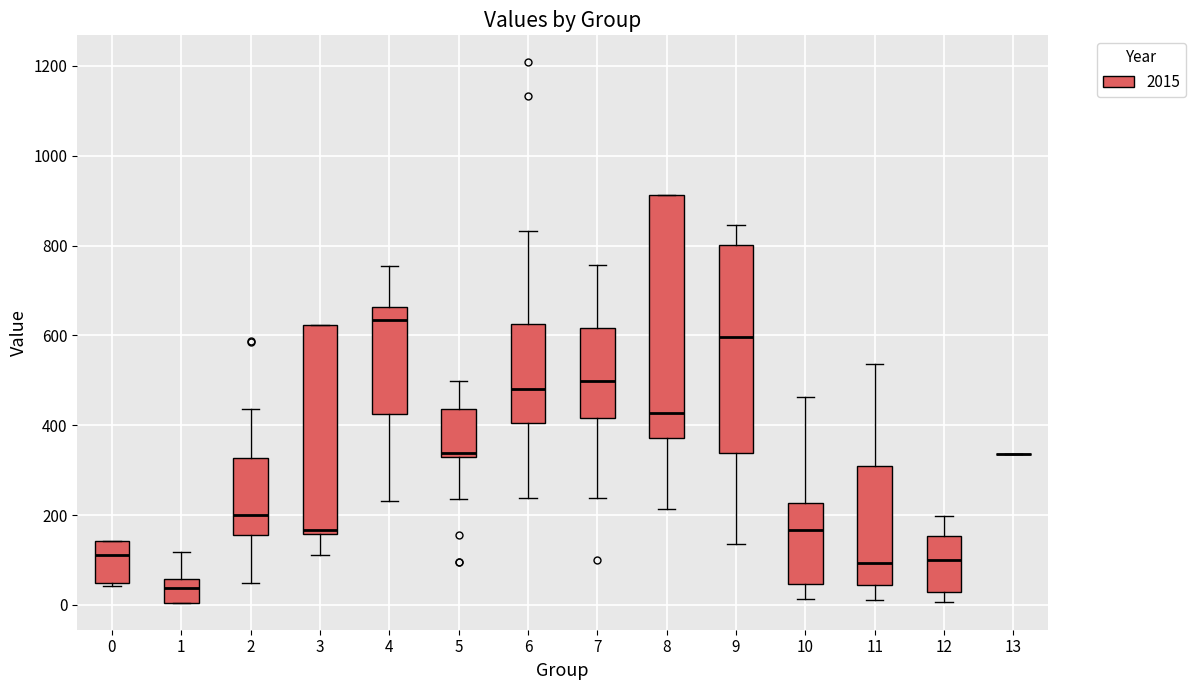

Reading left to right, transcribe this box plot: for each box, give where its median line is, the range the box spans, and where its two whiskers end, as read against the y-axis. The values are not printed on the chart, so give them approximately, as read against the axis.

0: median 120, box 40 to 140, whiskers 40 (just below the box's lower edge) to 140
1: median 40, box 0 to 60, whiskers 0 to 120
2: median 200, box 160 to 320, whiskers 40 to 440
3: median 160 (just above the box's lower edge), box 160 to 620, whiskers 100 to 620
4: median 640, box 420 to 660, whiskers 240 to 760
5: median 340, box 320 to 440, whiskers 240 to 500
6: median 480, box 400 to 620, whiskers 240 to 840
7: median 500, box 420 to 620, whiskers 240 to 760
8: median 420, box 380 to 920, whiskers 220 to 920
9: median 600, box 340 to 800, whiskers 140 to 840
10: median 160, box 40 to 220, whiskers 20 to 460
11: median 100, box 40 to 300, whiskers 20 to 540
12: median 100, box 20 to 160, whiskers 0 to 200
13: box collapsed to a line at 340, whiskers 340 to 340